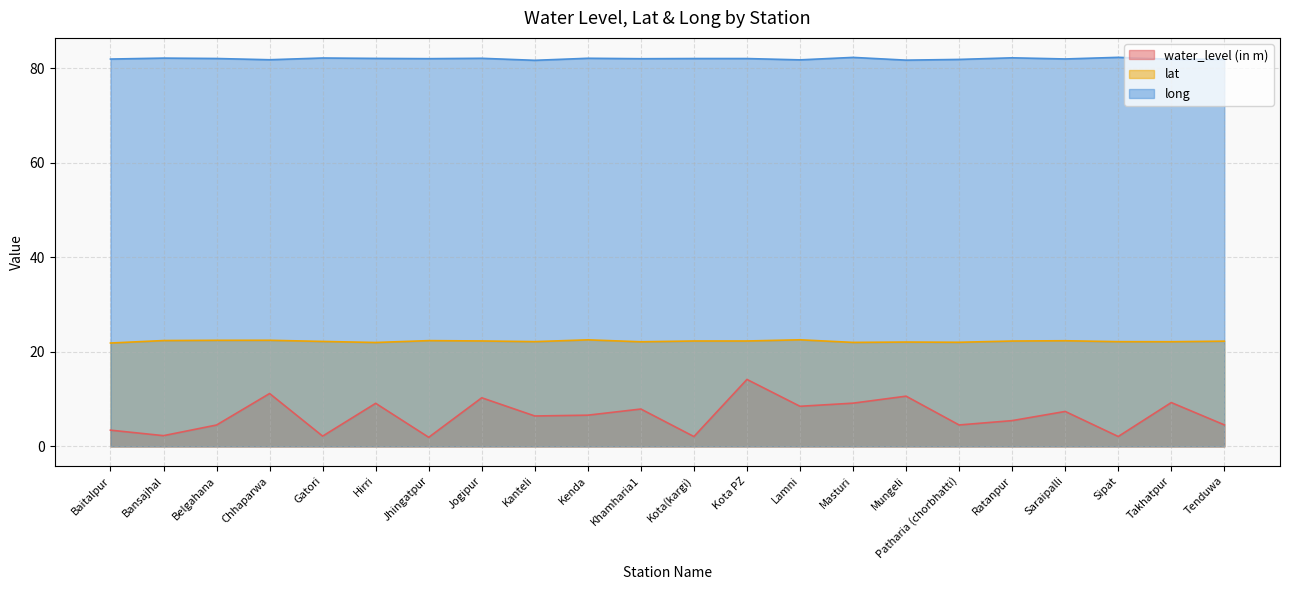

How many categories are shown in the chart?

22